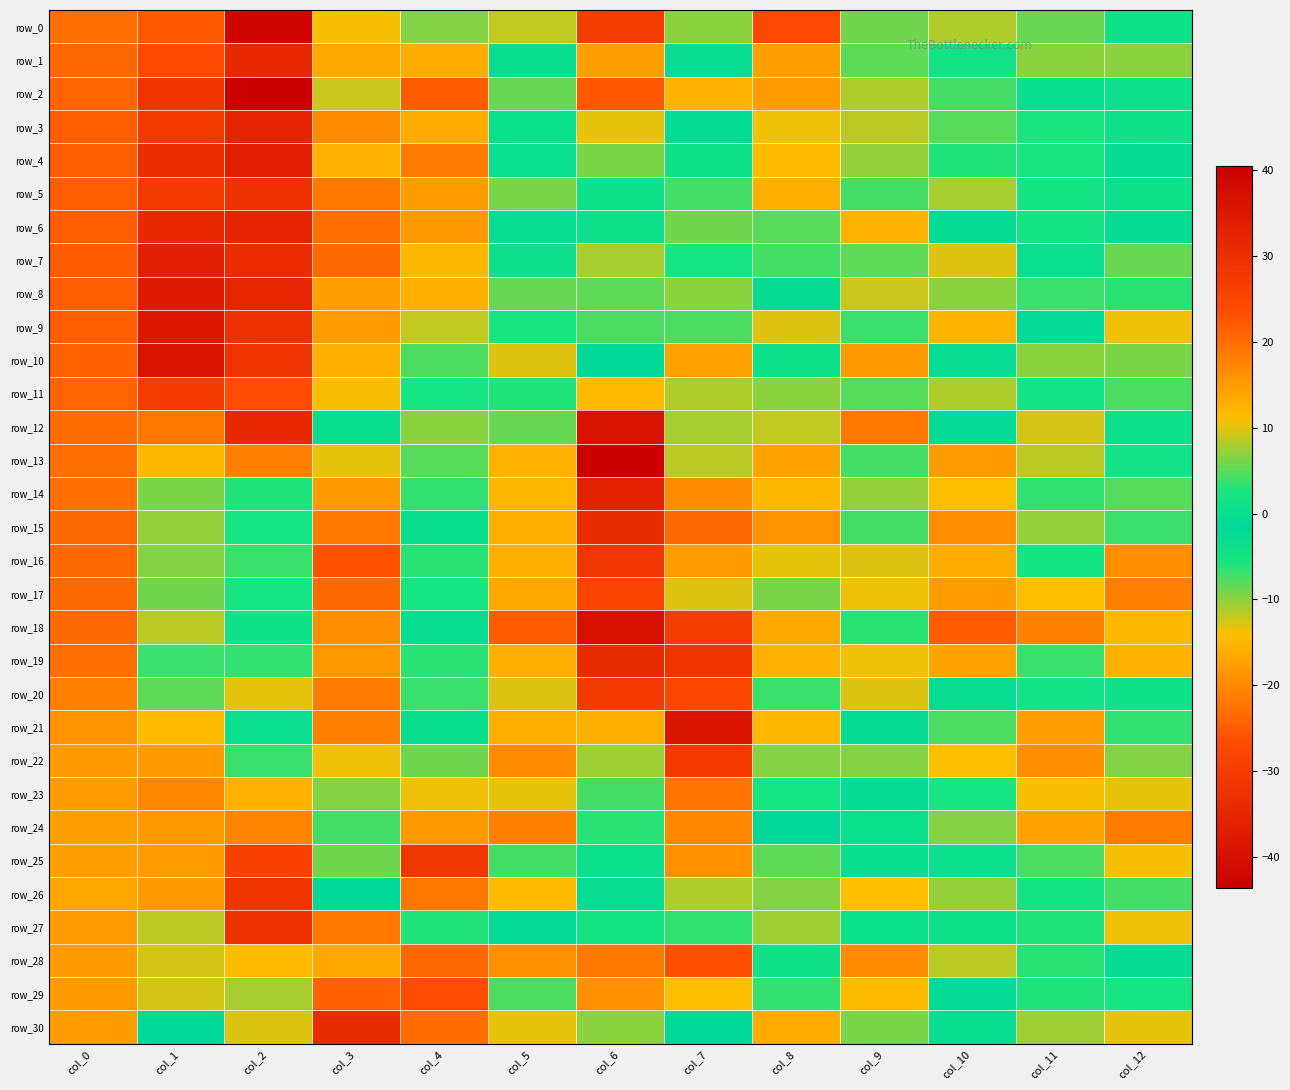

Where is row_30 nearest to the value 7?

col_11